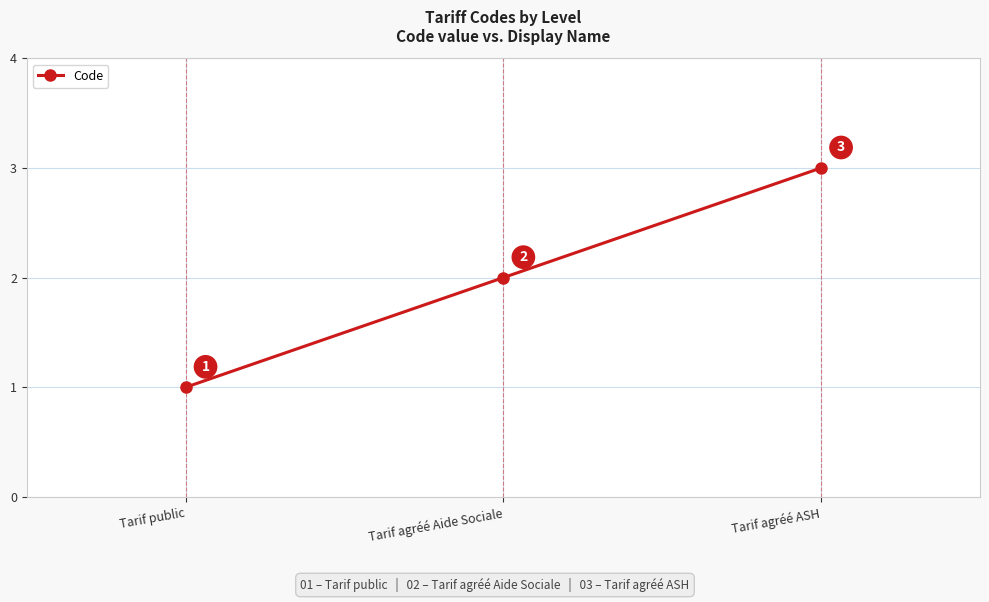

True or false: the data shows 3 at Tarif agréé ASH.

True